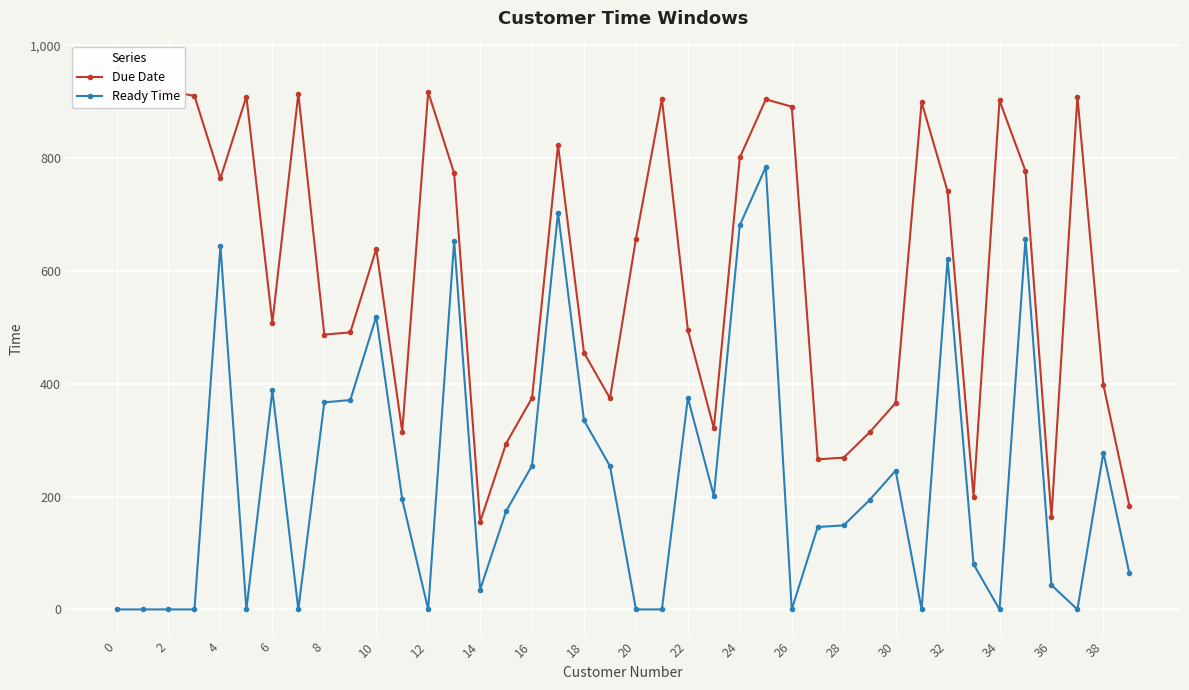

List the series in order of their overall mean, lowest first.

Ready Time, Due Date